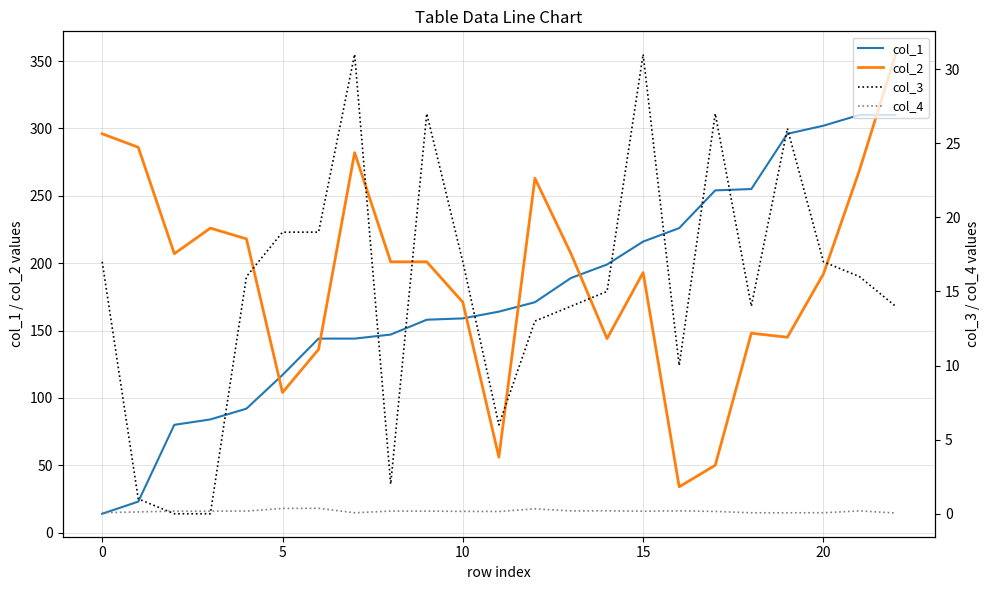

True or false: col_4 and col_2 cross at least once.

False